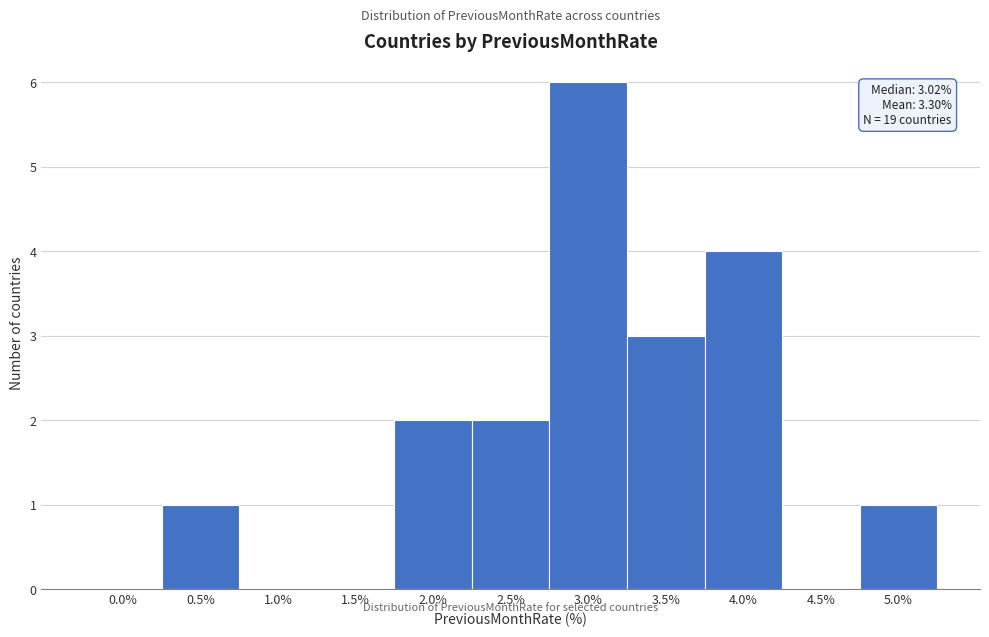

Reading left to right, extract all data points from this chart.

0.0%=0	0.5%=1	1.0%=0	1.5%=0	2.0%=2	2.5%=2	3.0%=6	3.5%=3	4.0%=4	4.5%=0	5.0%=1